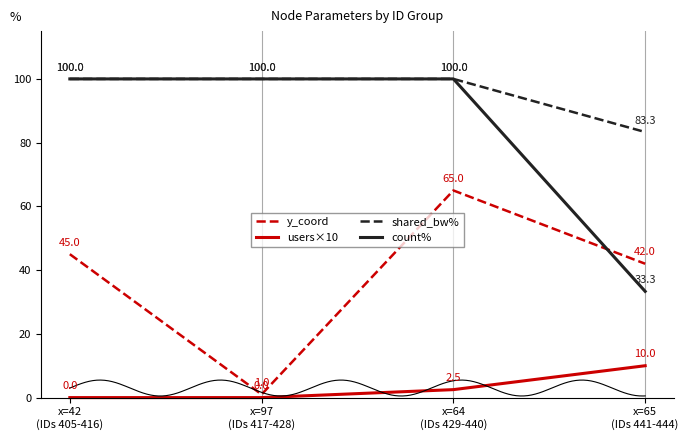

Rank the categories by users×10 value from lowest to highest.

x=42
(IDs 405-416), x=97
(IDs 417-428), x=64
(IDs 429-440), x=65
(IDs 441-444)